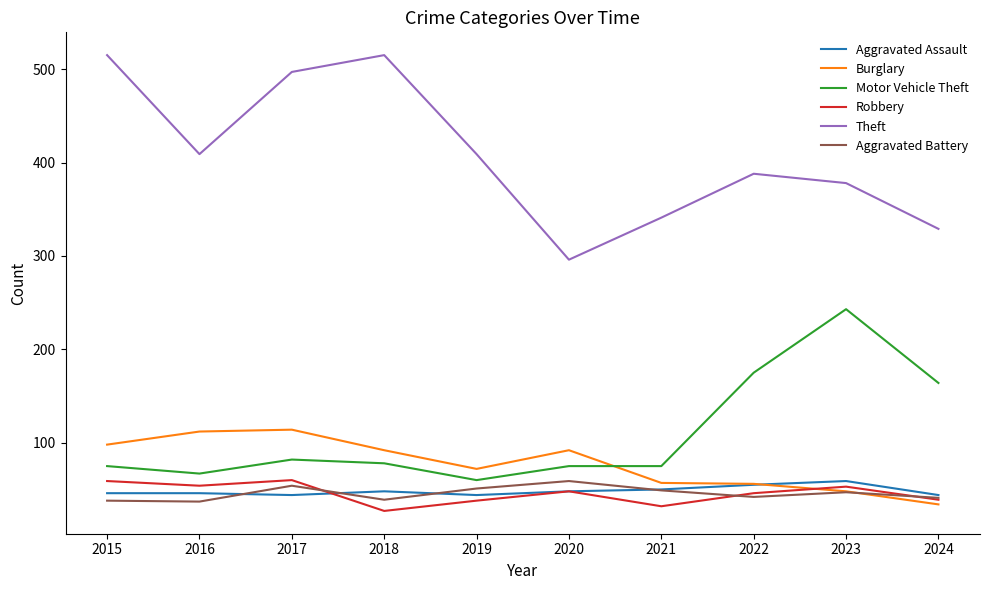

What is the difference between the Theft values at 2020 and 2019?

113